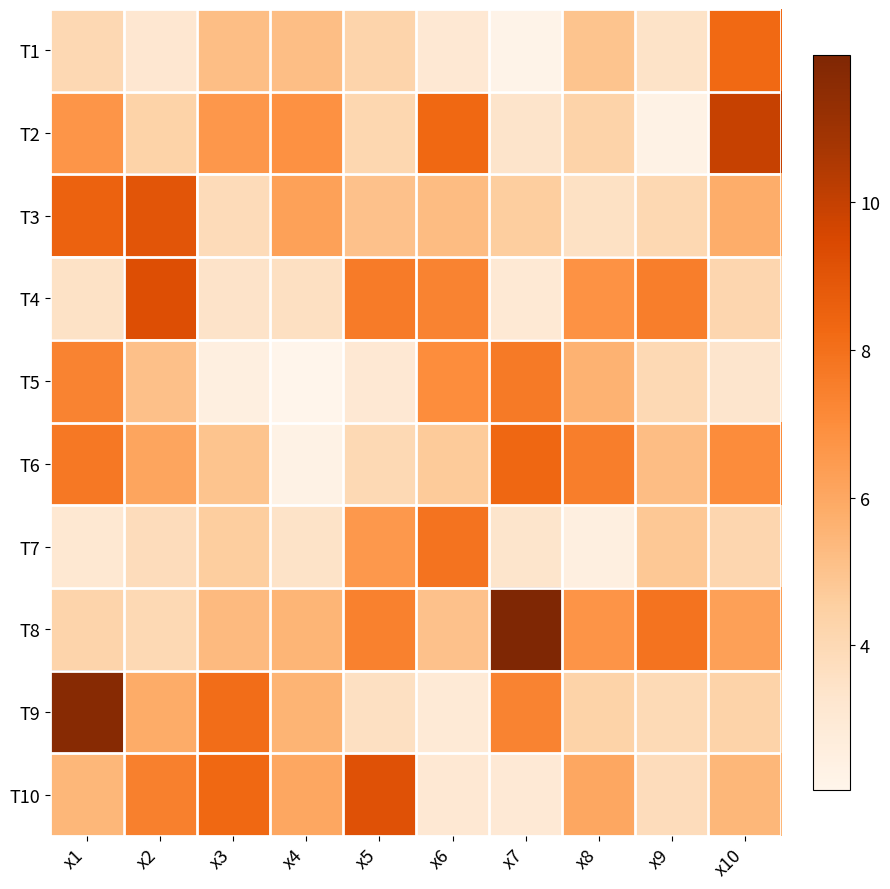

Between x2 and x7, which series saw the biggest shift?

T8